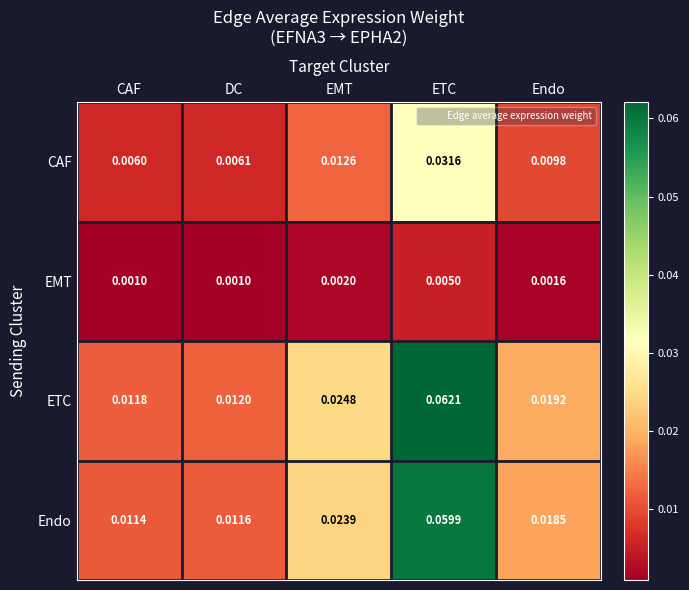

How many data points does each series have?

5